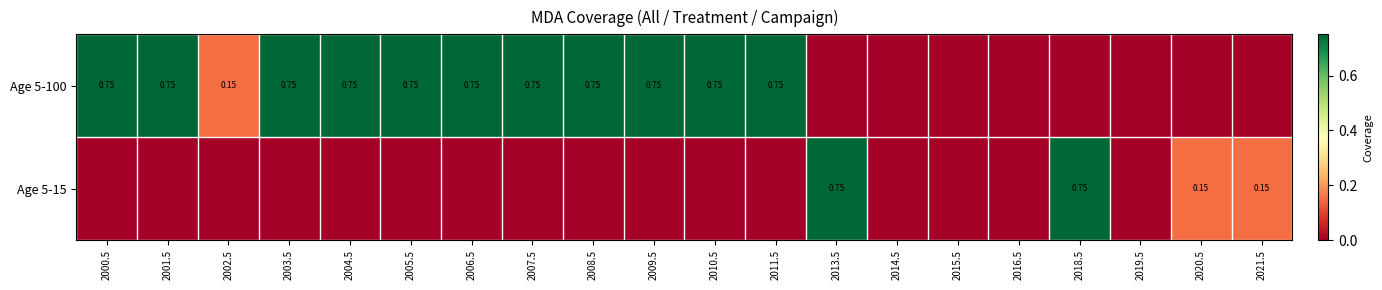

Rank the categories by Age 5-100 value from highest to lowest.

2000.5, 2001.5, 2003.5, 2004.5, 2005.5, 2006.5, 2007.5, 2008.5, 2009.5, 2010.5, 2011.5, 2002.5, 2013.5, 2014.5, 2015.5, 2016.5, 2018.5, 2019.5, 2020.5, 2021.5